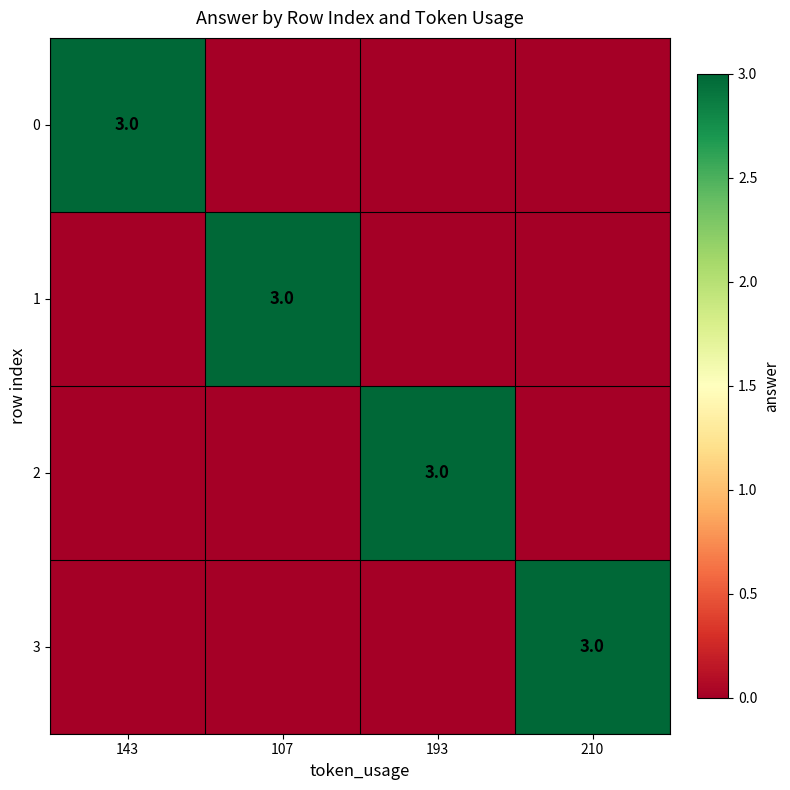

Which has a higher value, 143 or 210?

143